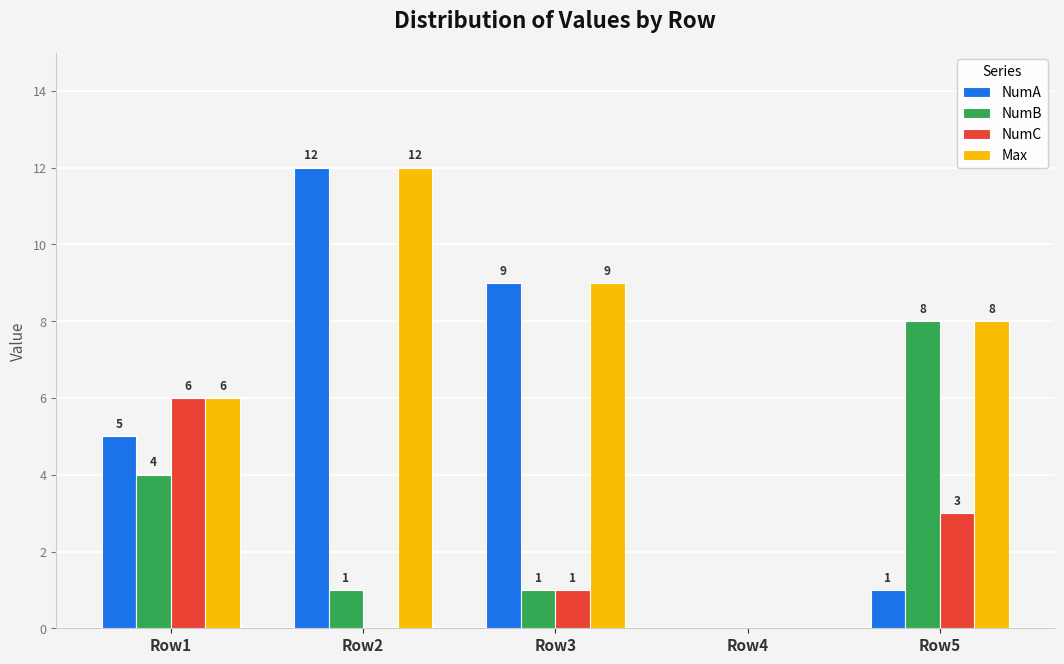

What is the total value across all series at Row2?

25